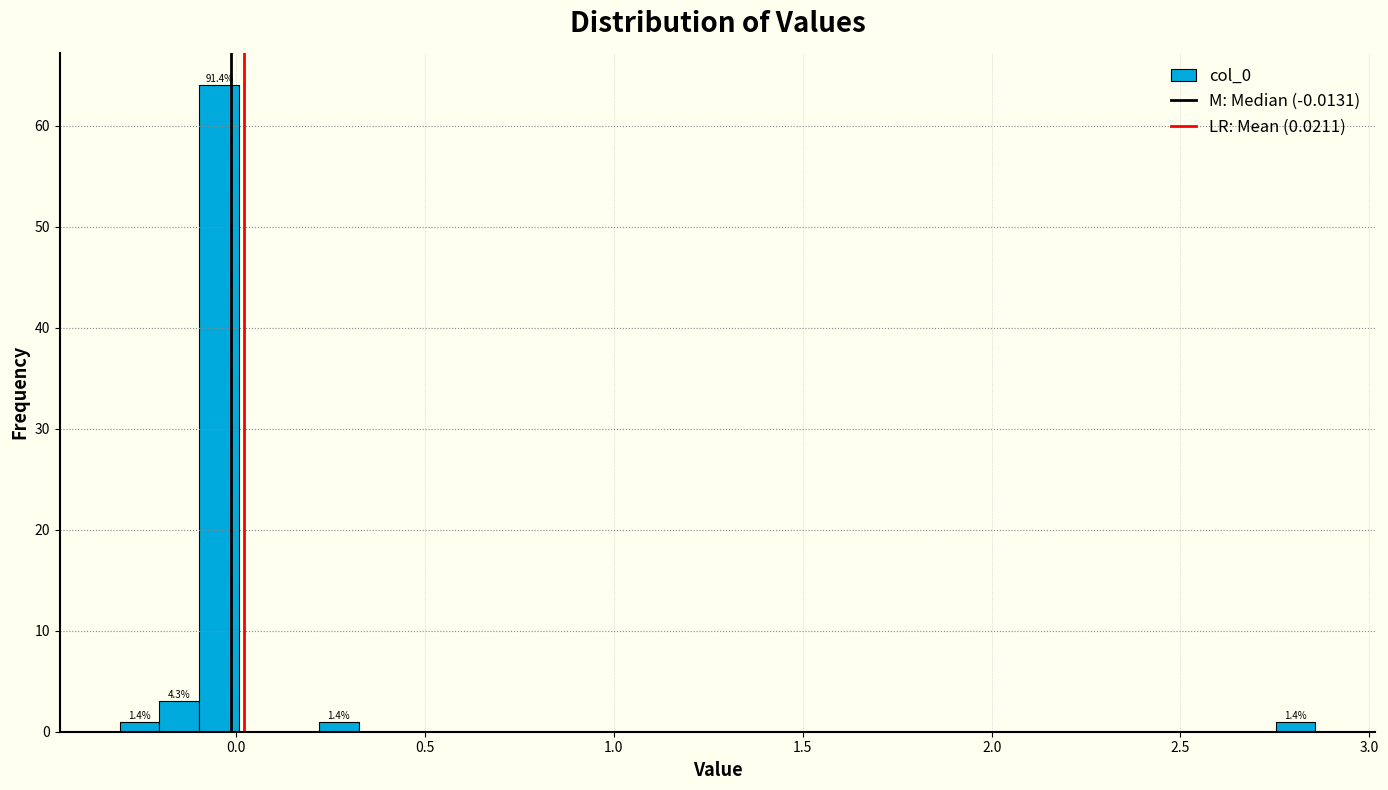

Read against the x-axis, roughly where is the centre of the tallest bar?

-0.05